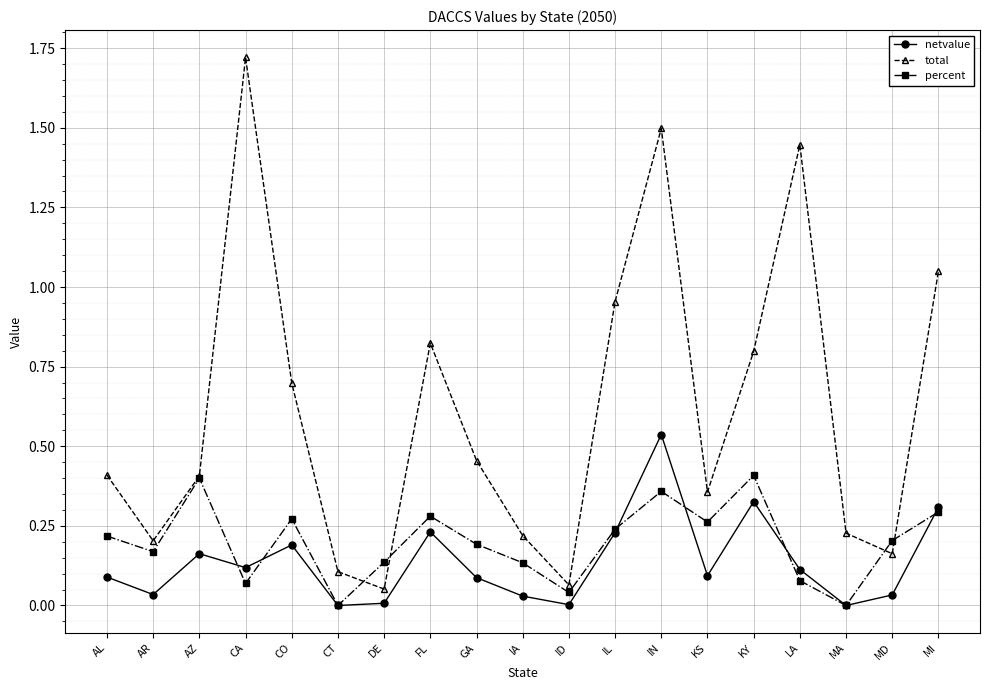

What are all the series names shown in the legend?

netvalue, total, percent